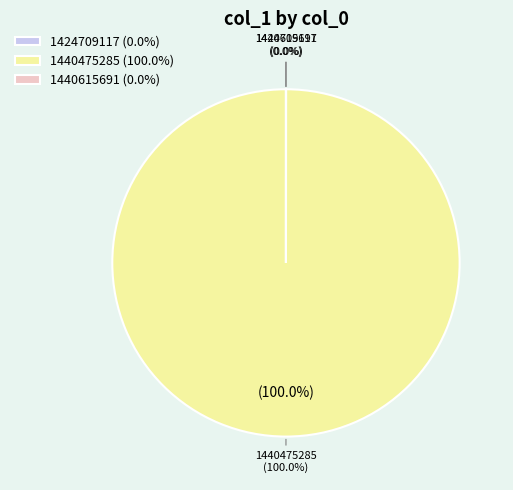

What is the total percentage of 1424709117 and 1440475285?

100.0%